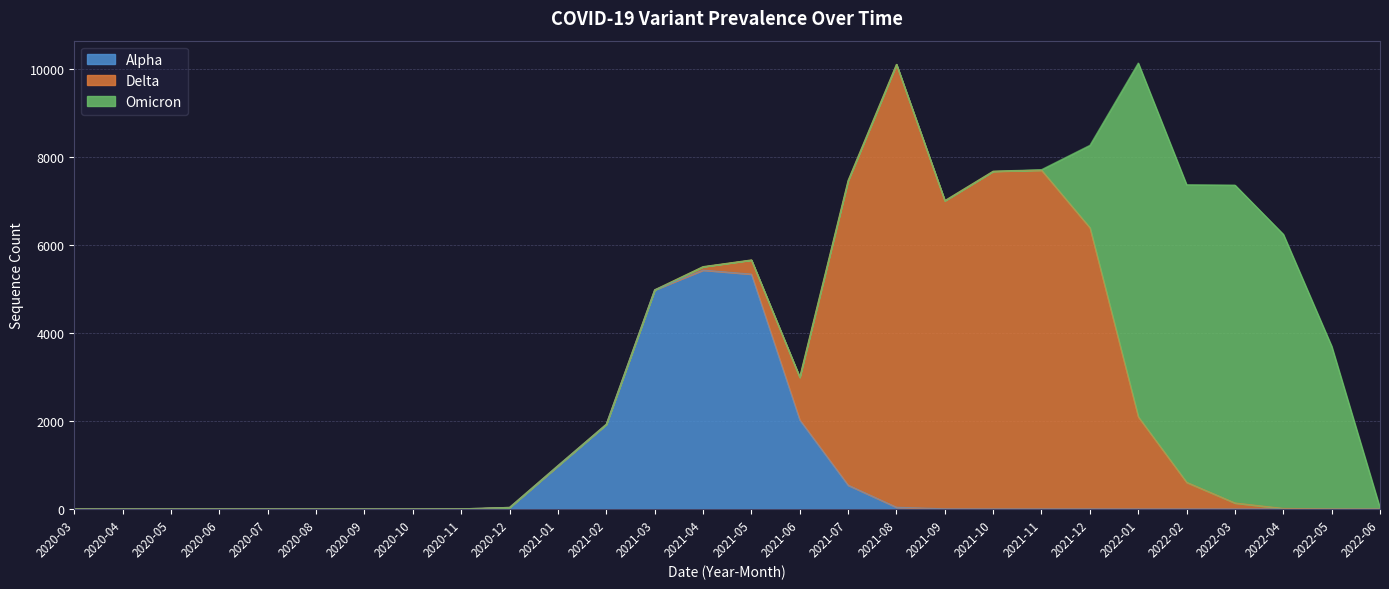

At which category does the chart reach its minimum across all series?

2020-03